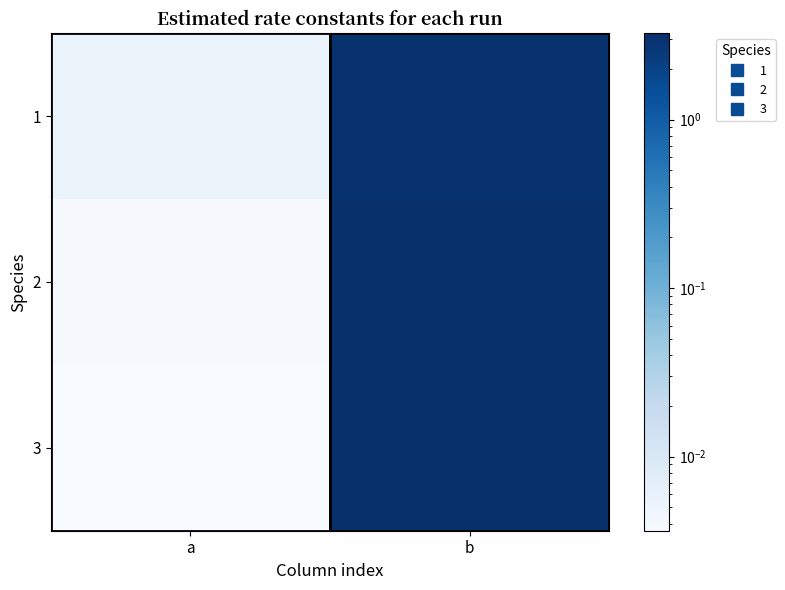

Which series has the widest spread of values?

2